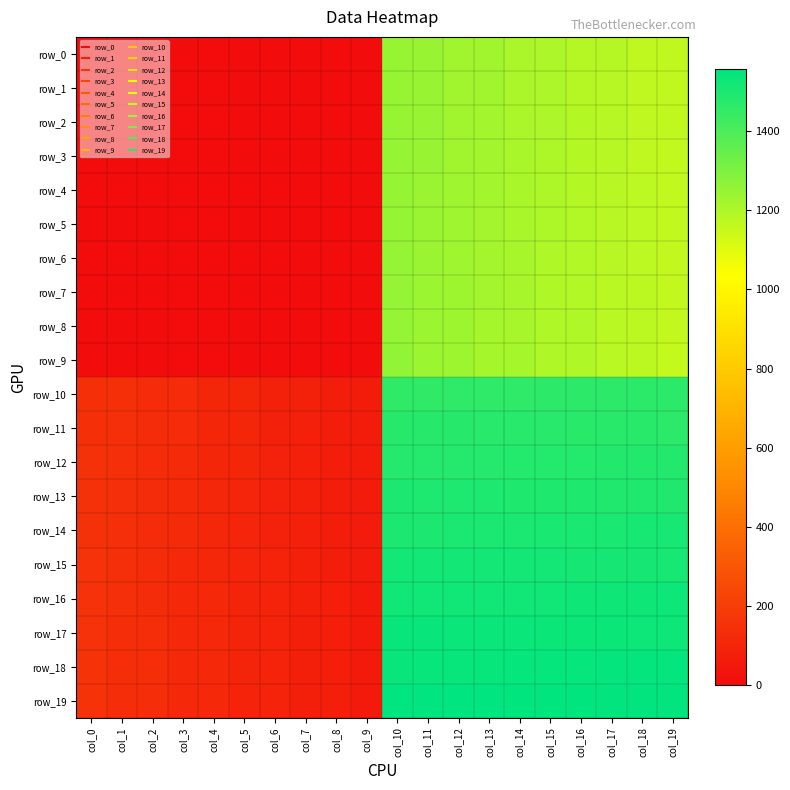

Is it true that row_15 equals 2492.3 at col_12?

False